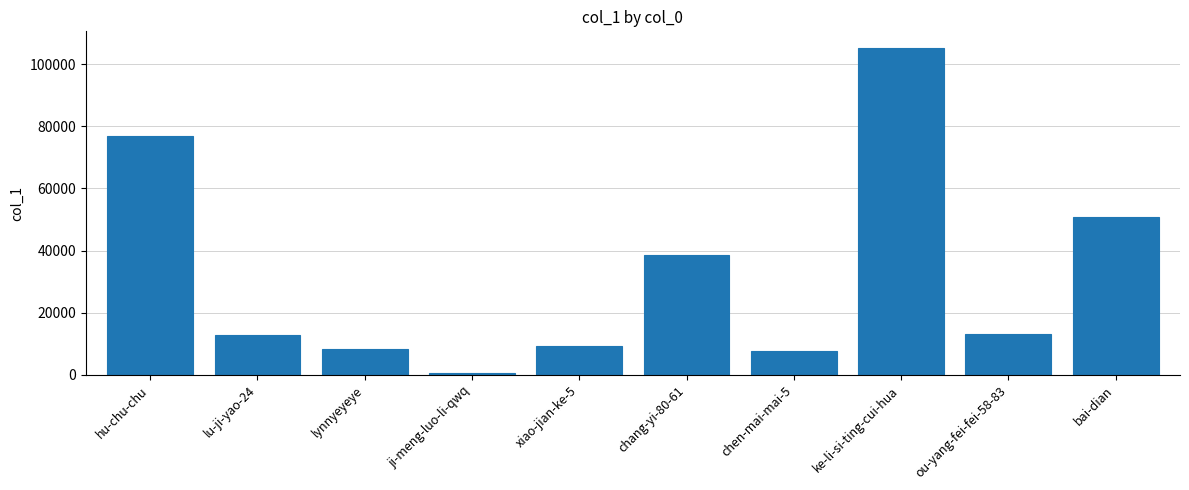

What is the sum of all values?

322856